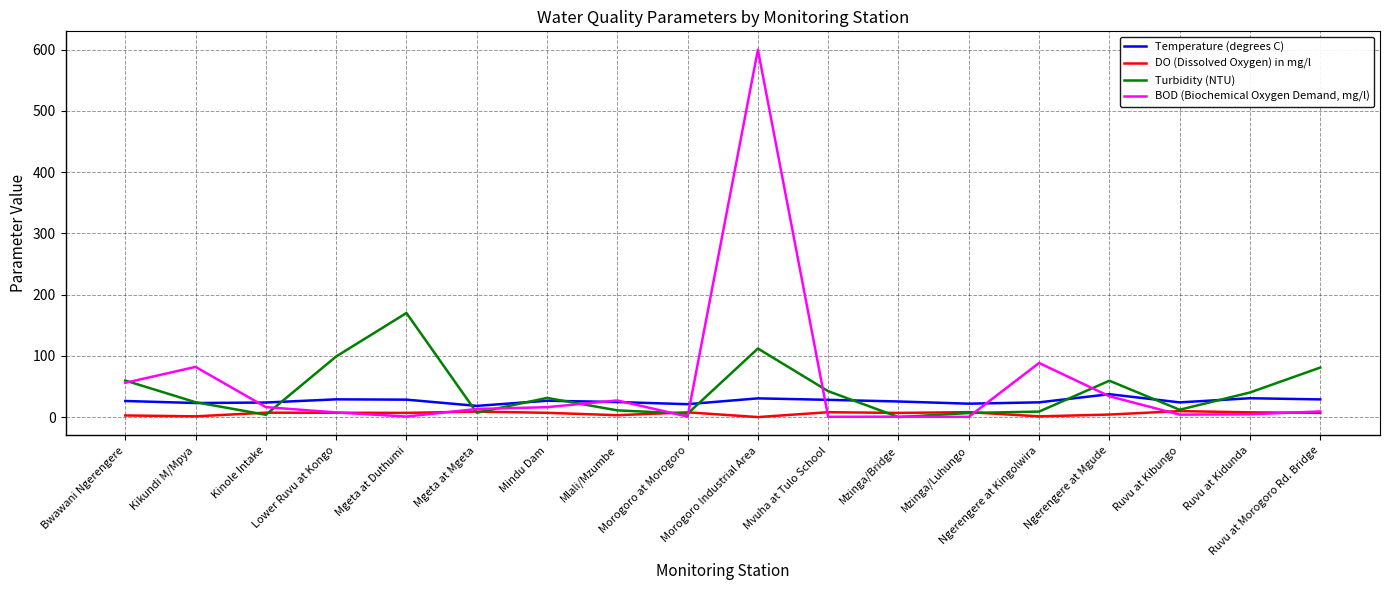

In DO (Dissolved Oxygen) in mg/l, how many points are lower than both neighbors (excluding endpoints)?

6